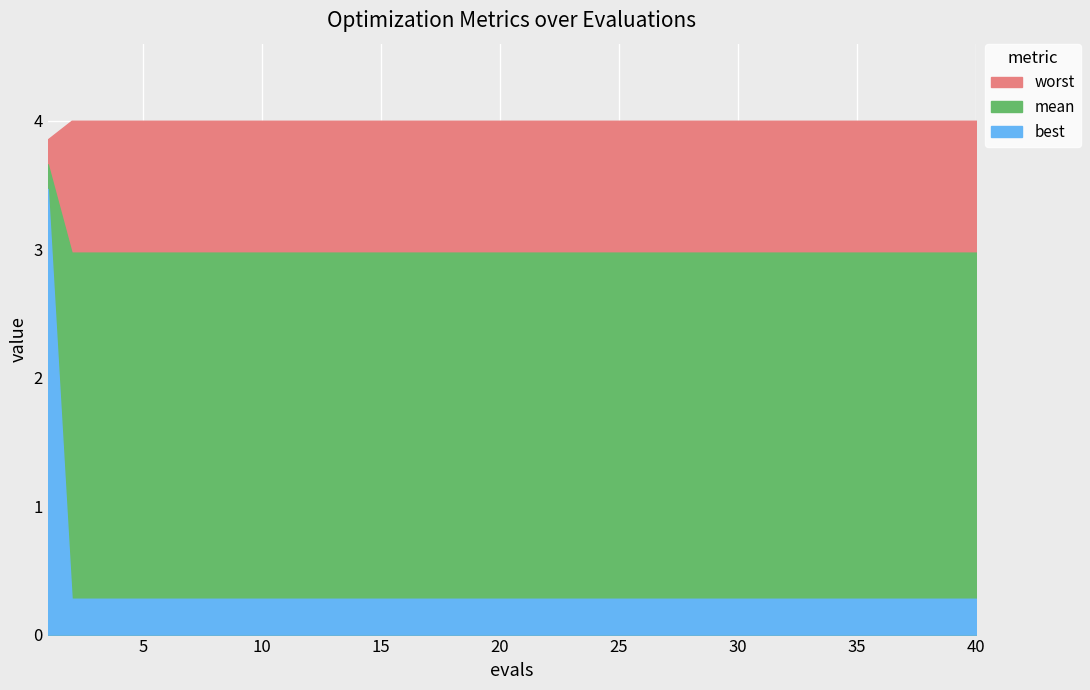

Is it true that worst equals 4.0 at 4?

True